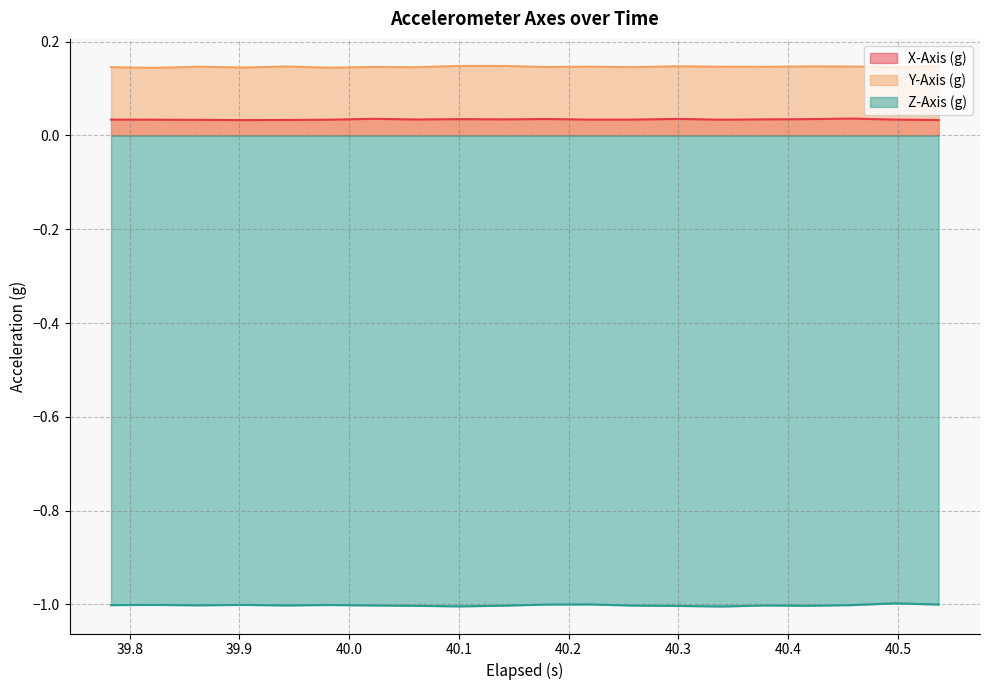

How many Y-Axis (g) values are between 0 and 1?

20